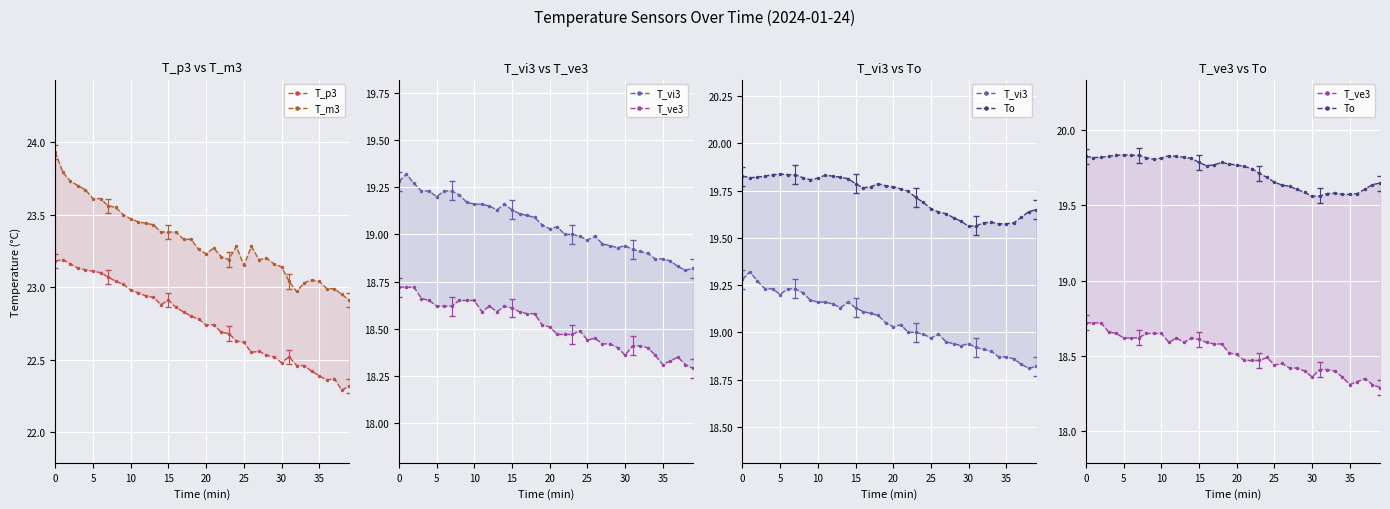

Which category has the lowest value across all series?

39